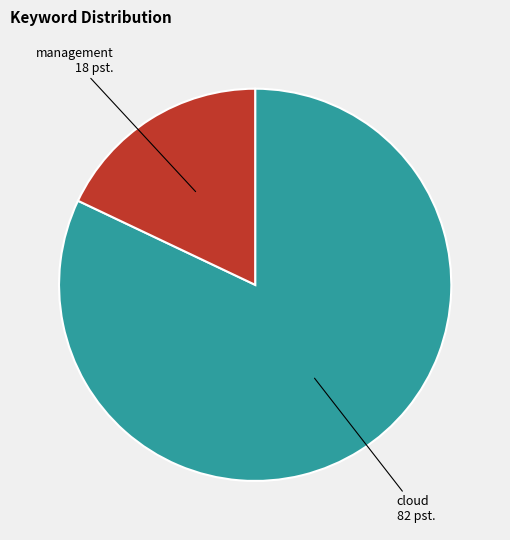

Is there a majority slice in this chart?

Yes